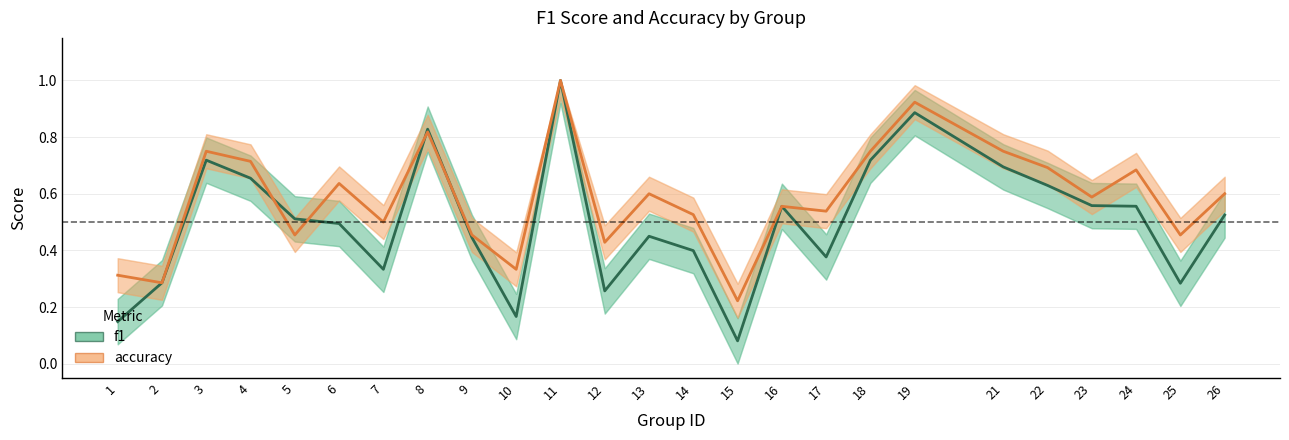

What is the minimum value shown in the chart?

0.1